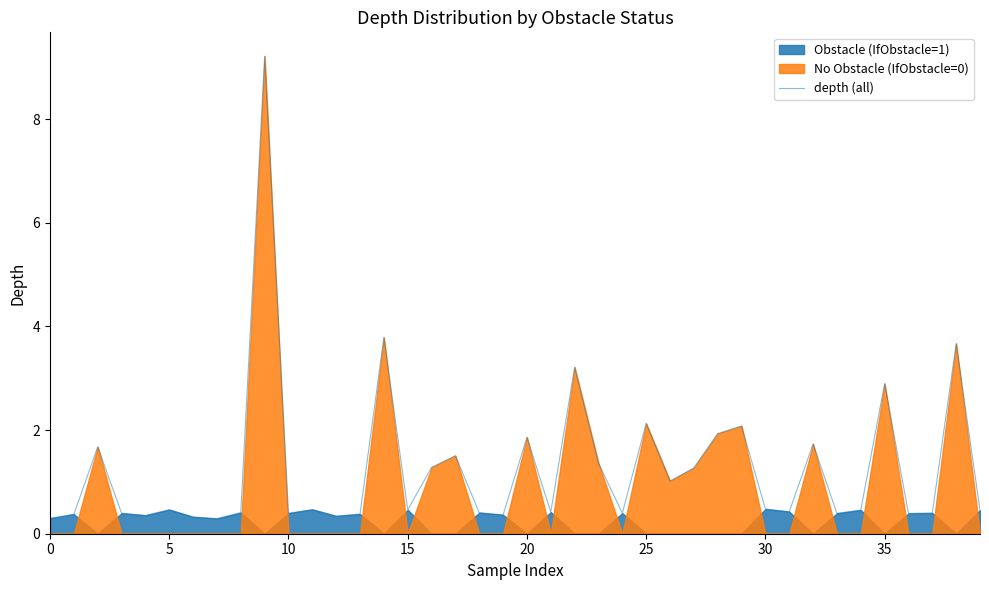

Is it true that the value at 29 is 2.1?

True